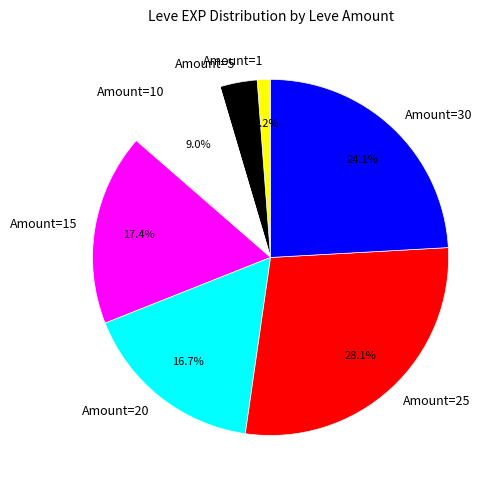

Which has a higher value, Amount=15 or Amount=1?

Amount=15